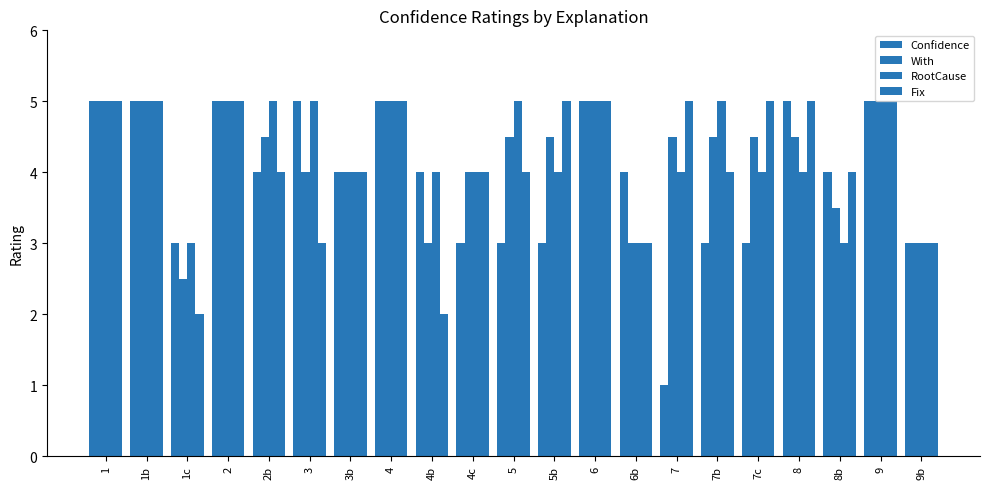

How many bars are there in total?

84